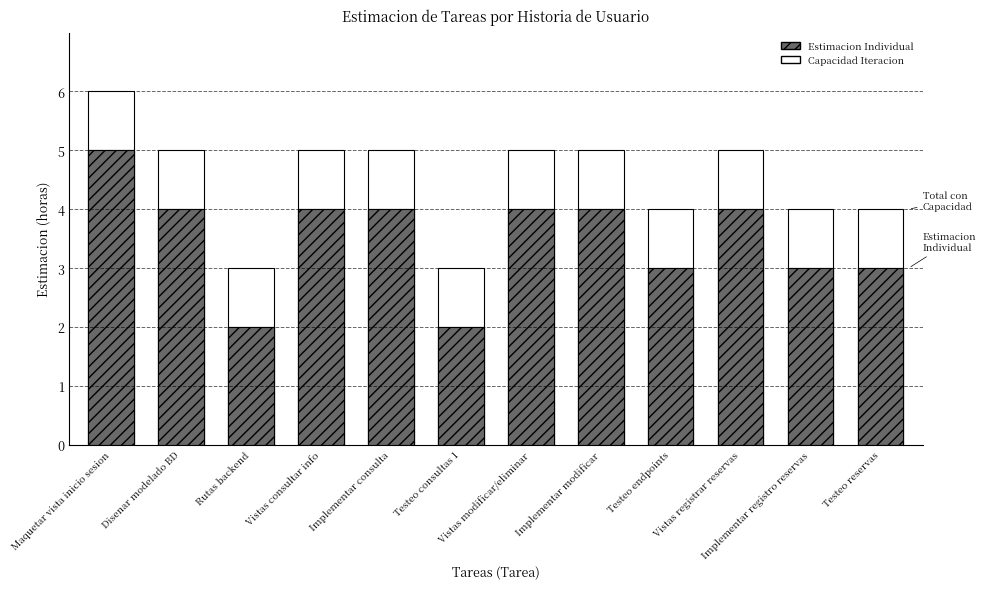

What is the spread (max minus min) of values at Implementar consulta?

1